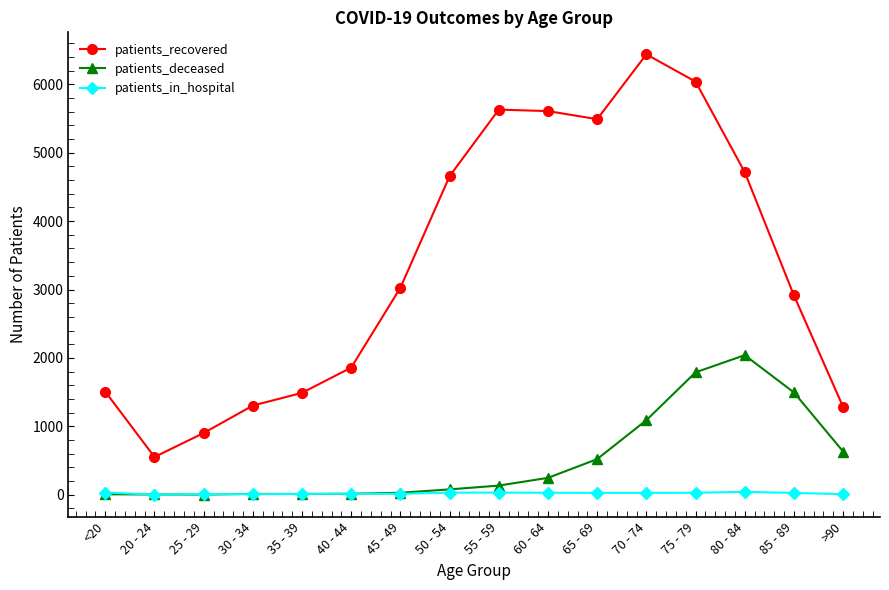

List the series in order of their peak value, highest first.

patients_recovered, patients_deceased, patients_in_hospital